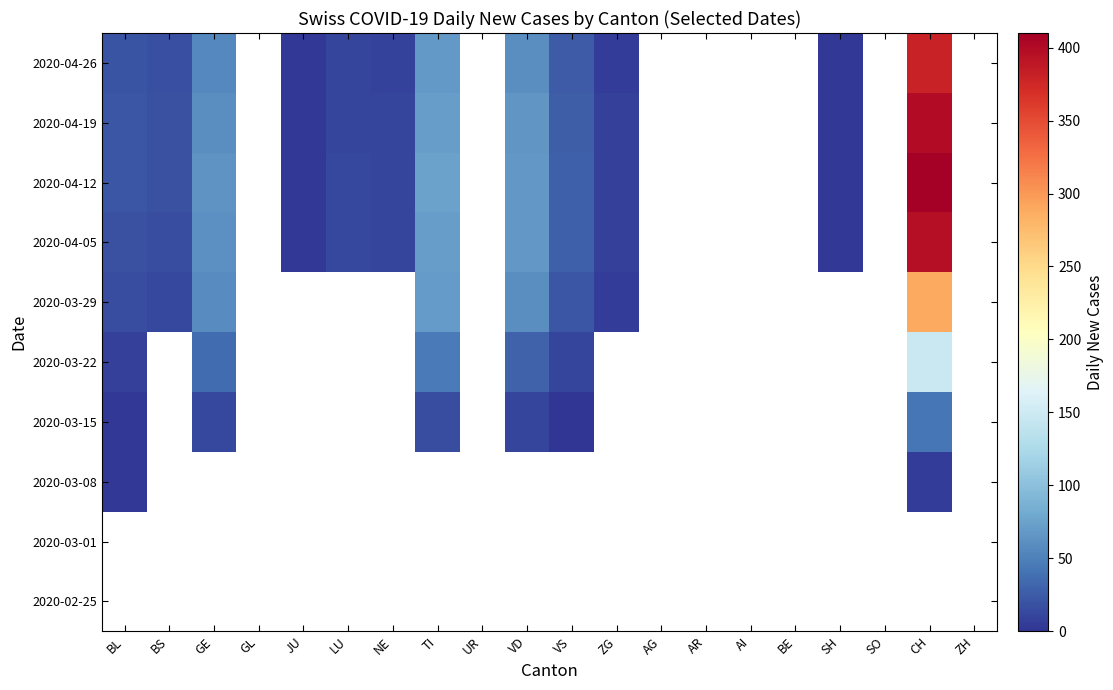

At which category does the chart reach its peak across all series?

CH